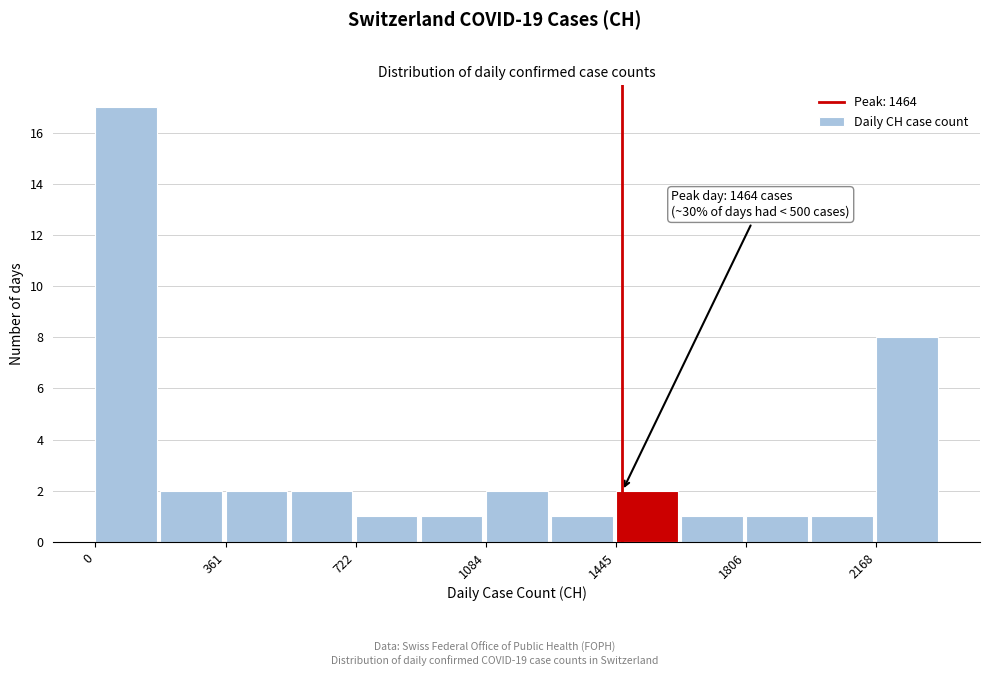

Around what value on the x-axis is the tallest bar? Give the approximate position of its centre, as read against the axis.

100